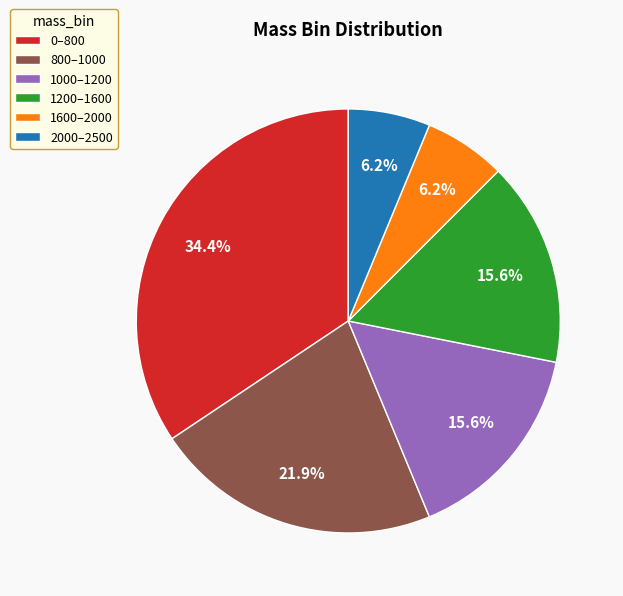

Which has a higher value, 1600–2000 or 1200–1600?

1200–1600